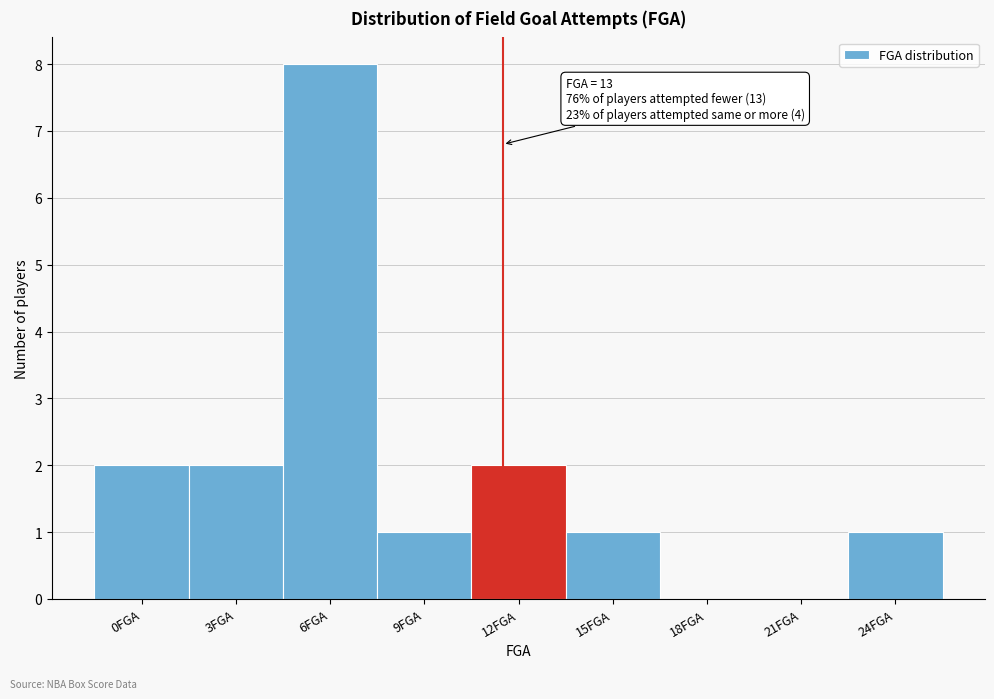

Reading right to left, transcribe all the data shown in this chart.

24FGA=1	21FGA=0	18FGA=0	15FGA=1	12FGA=2	9FGA=1	6FGA=8	3FGA=2	0FGA=2